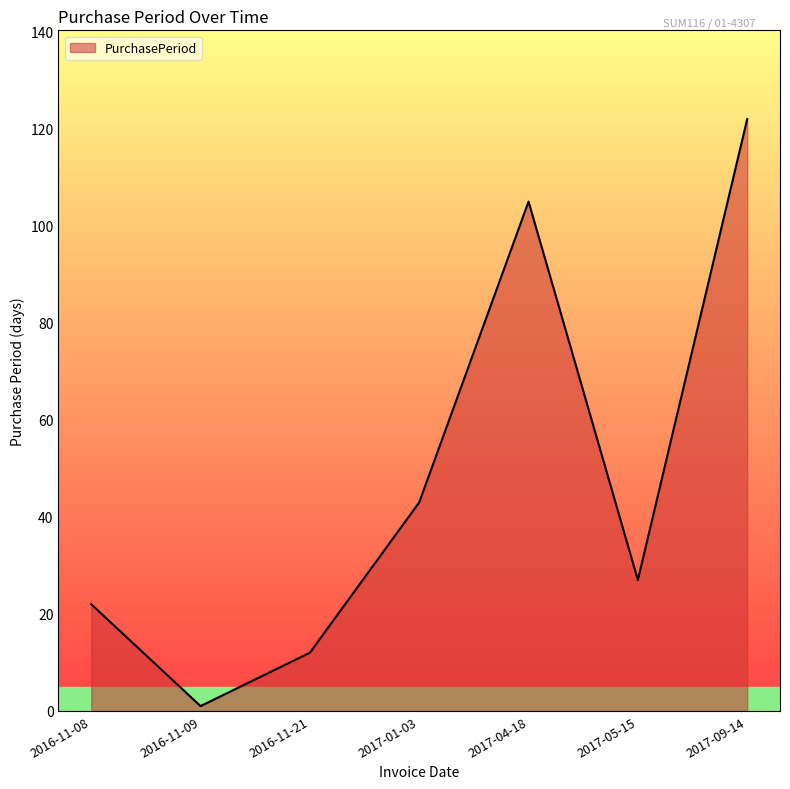

Count the number of categories in the chart.

7